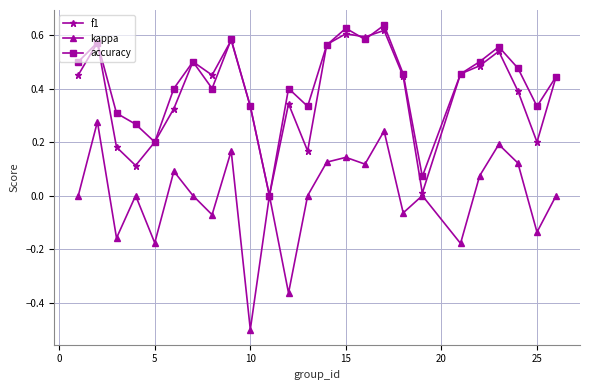

How many values in accuracy are above zero?

24